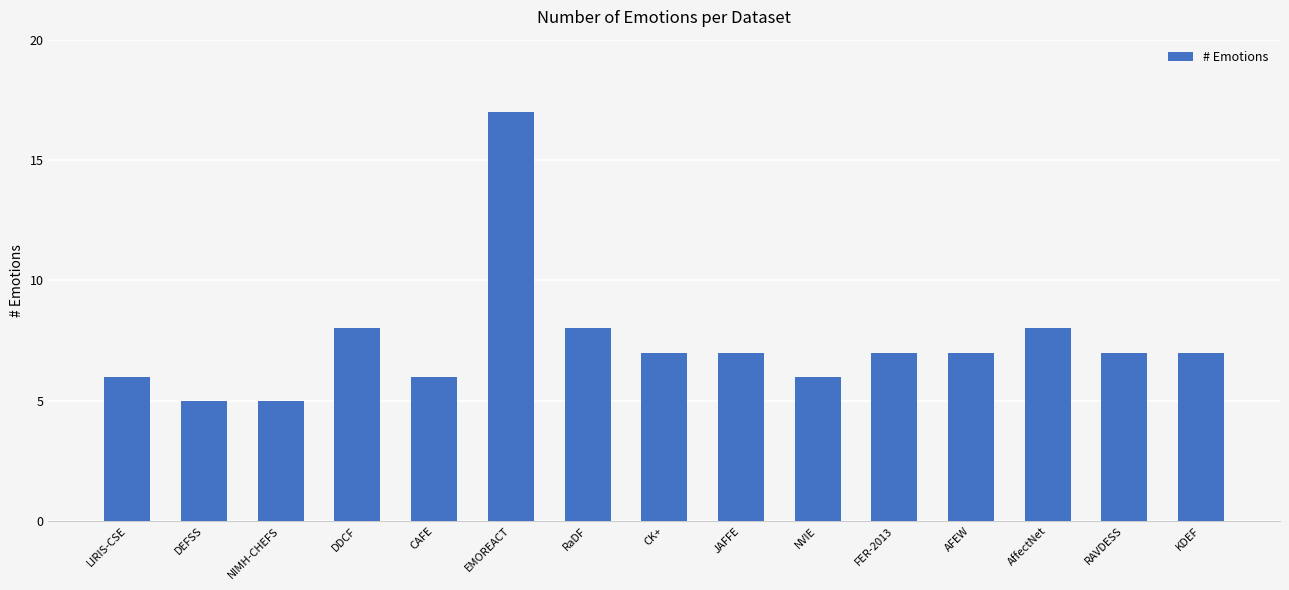

How many bars are there in total?

15